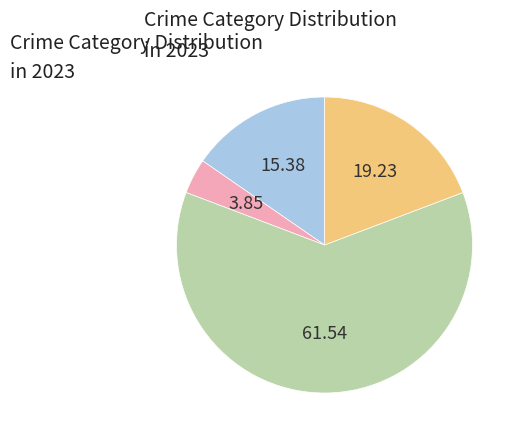

Is there any slice that represents more than half of the pie?

Yes